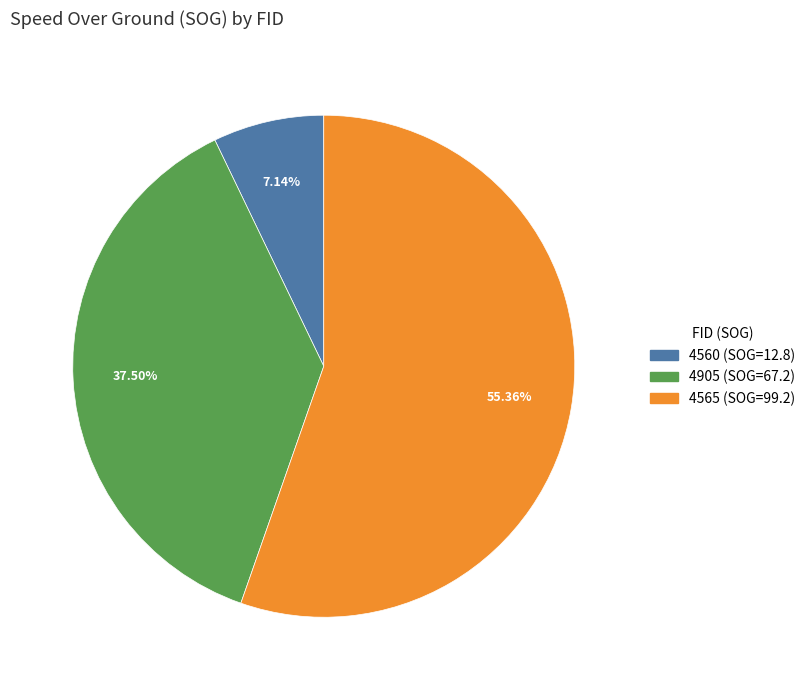

Is it true that 4565 is 48% of the pie?

False